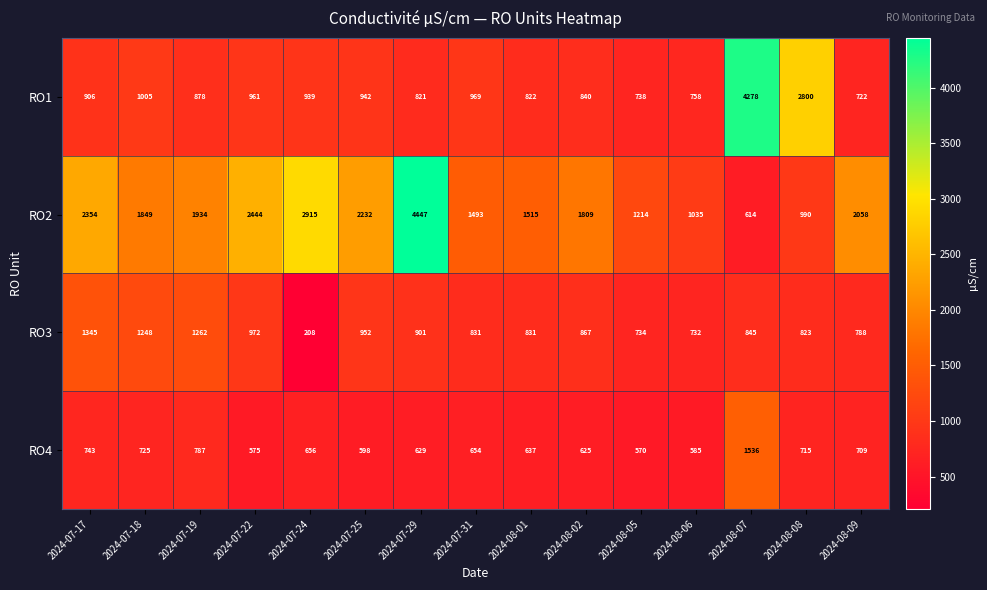

How many values in the RO2 series are below 1849?

7